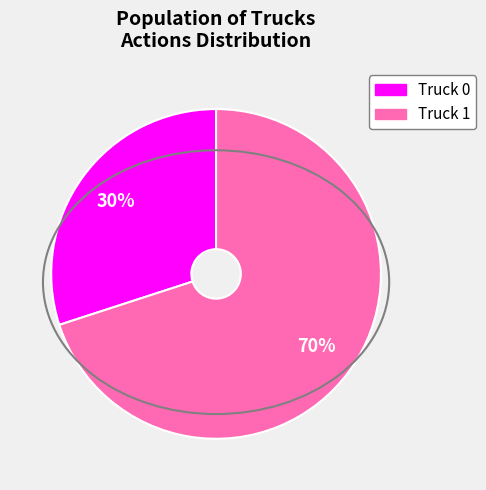

To the nearest percent, what is the combined percentage of Truck 0 and Truck 1?

100%